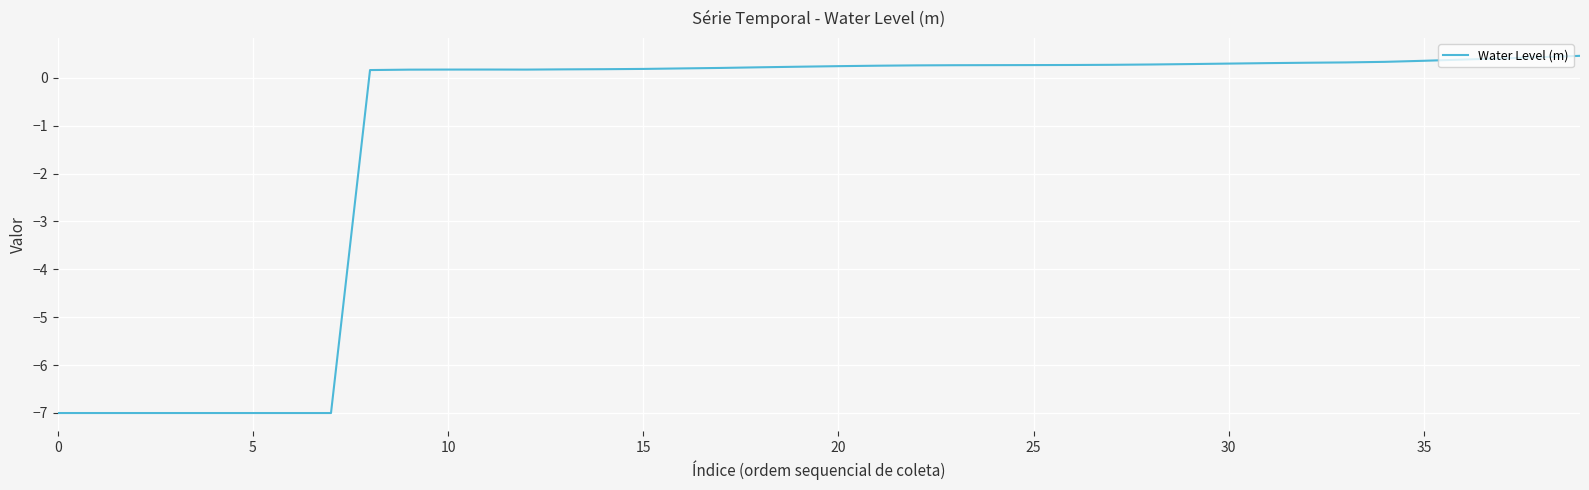

What is the greatest value displayed?

0.5